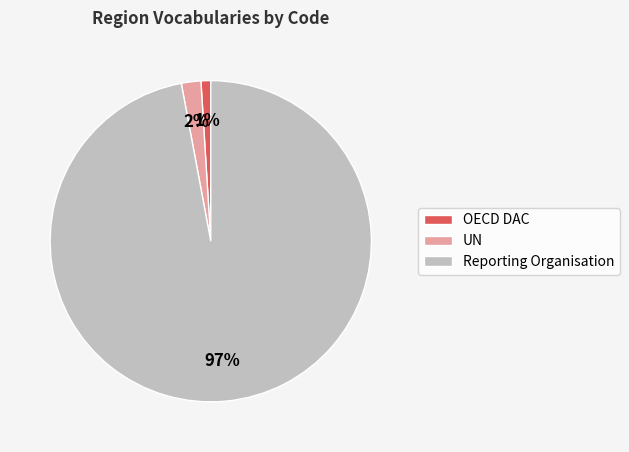

Which has a higher value, Reporting Organisation or OECD DAC?

Reporting Organisation